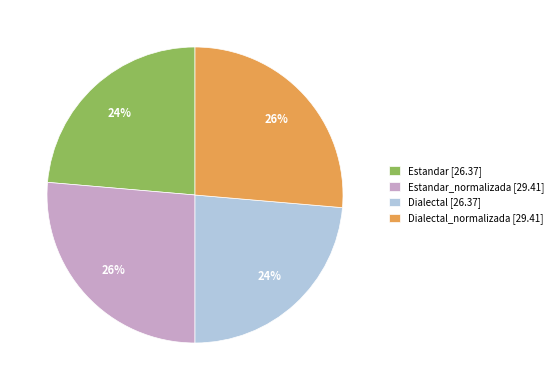

What percentage is the Estandar_normalizada [29.41] slice, to the nearest percent?

26%